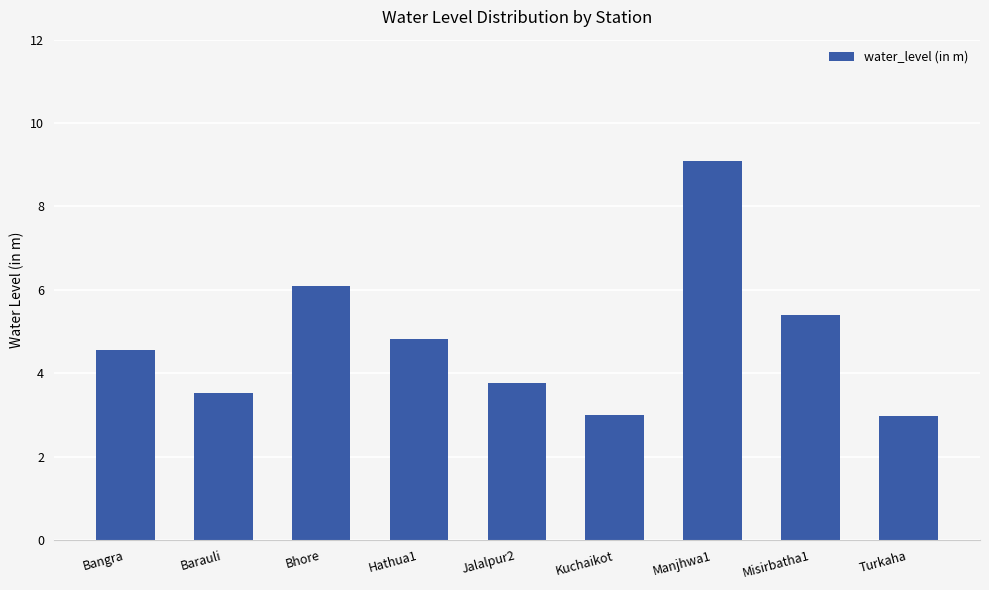

What is the difference between the second highest and second lowest values?

3.1